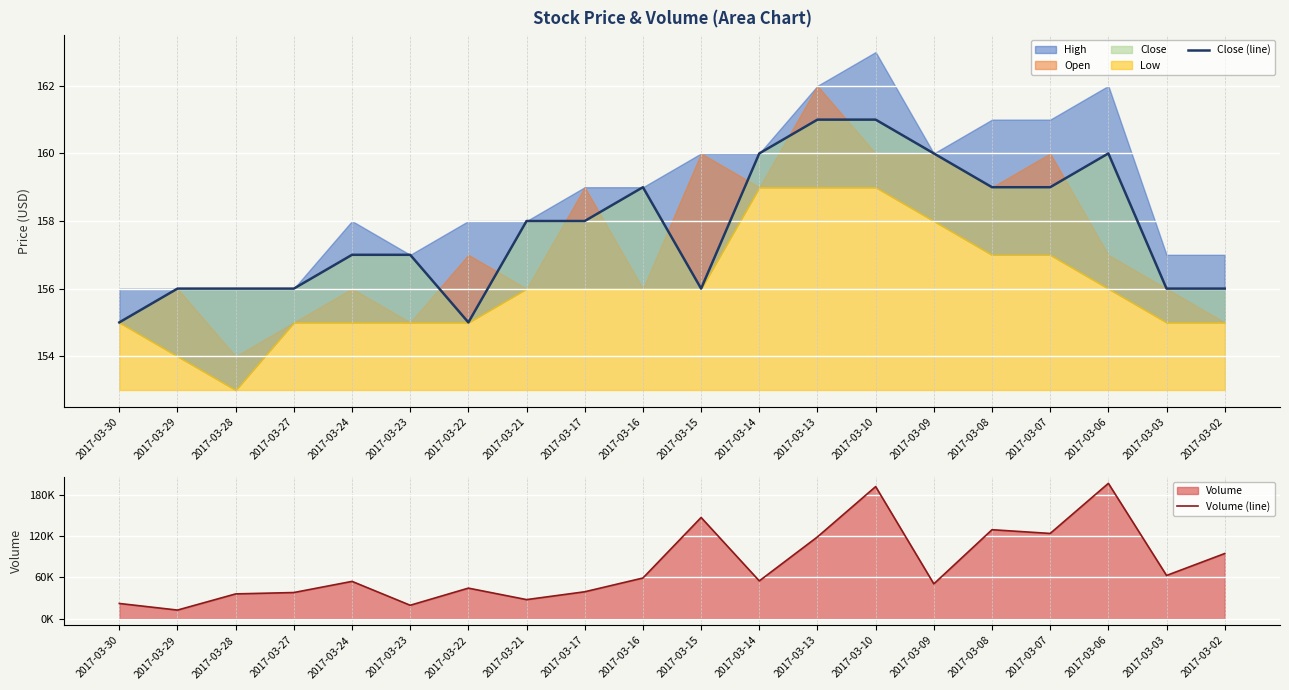

What is the value of the Close (line) point at the 10th from the left?

159